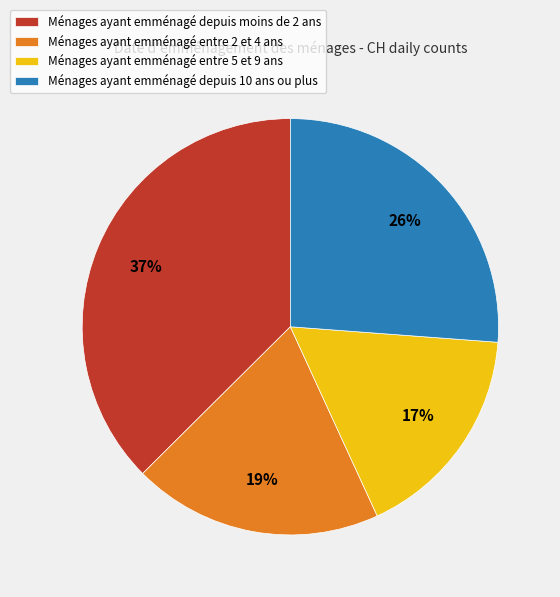

True or false: Ménages ayant emménagé entre 5 et 9 ans accounts for 4% of the total.

False